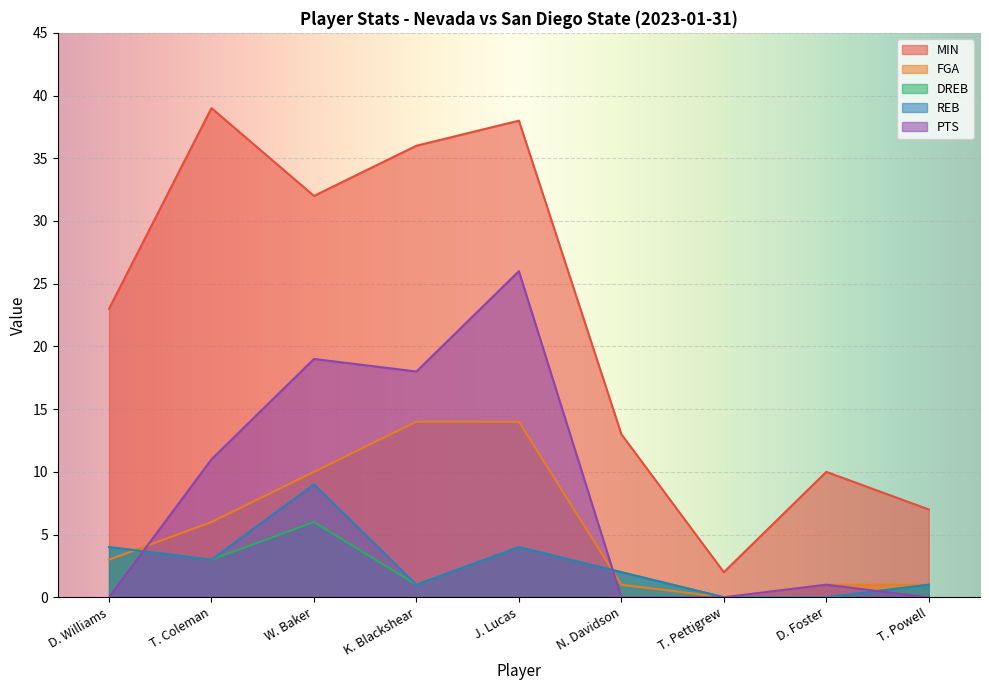

What is the label of the 8th point from the right?

T. Coleman